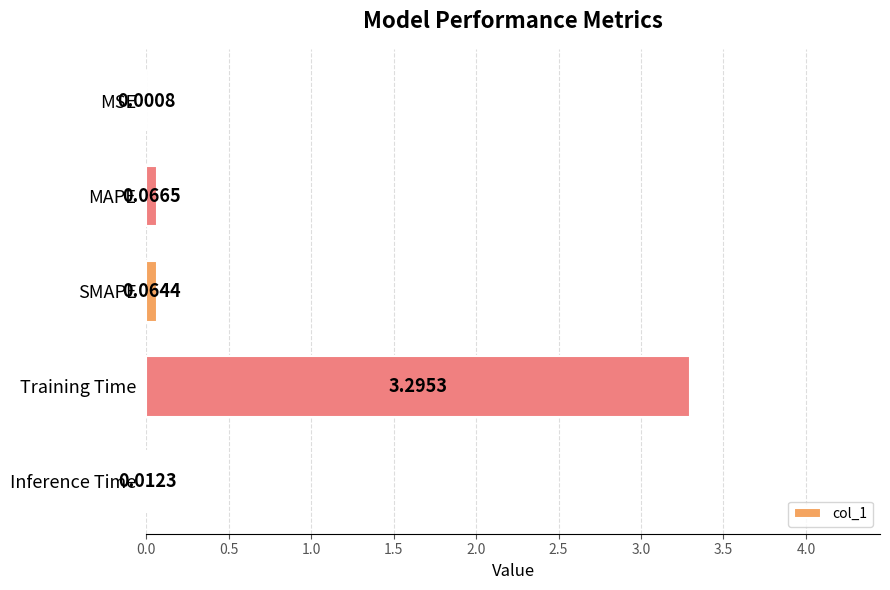

Between MSE and Training Time, which is larger?

Training Time